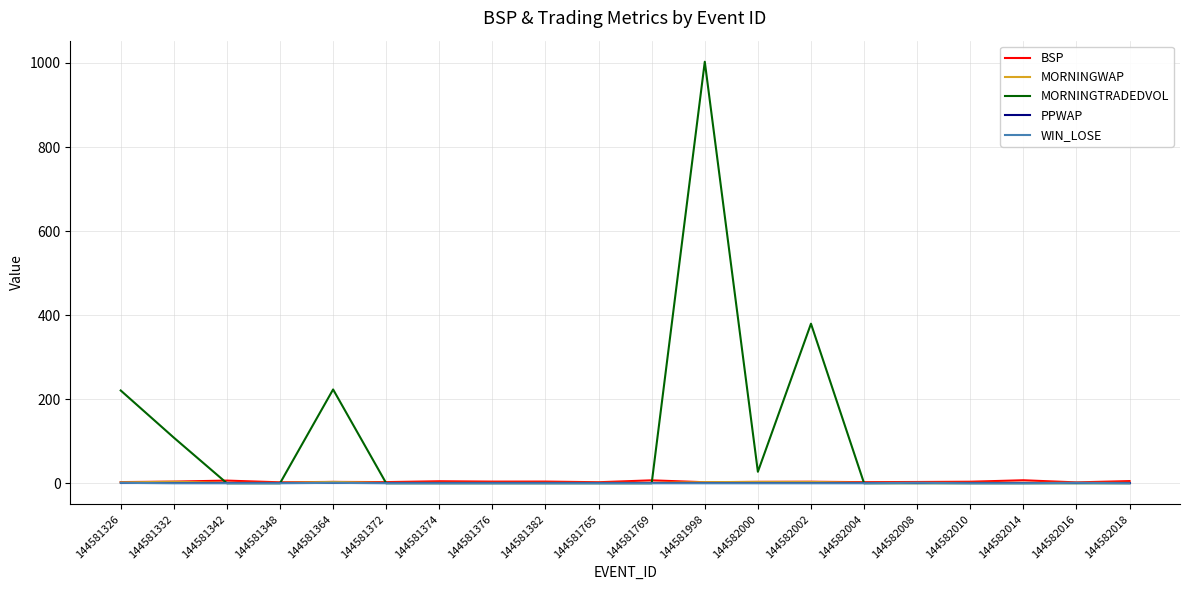

Which series has the widest spread of values?

MORNINGTRADEDVOL